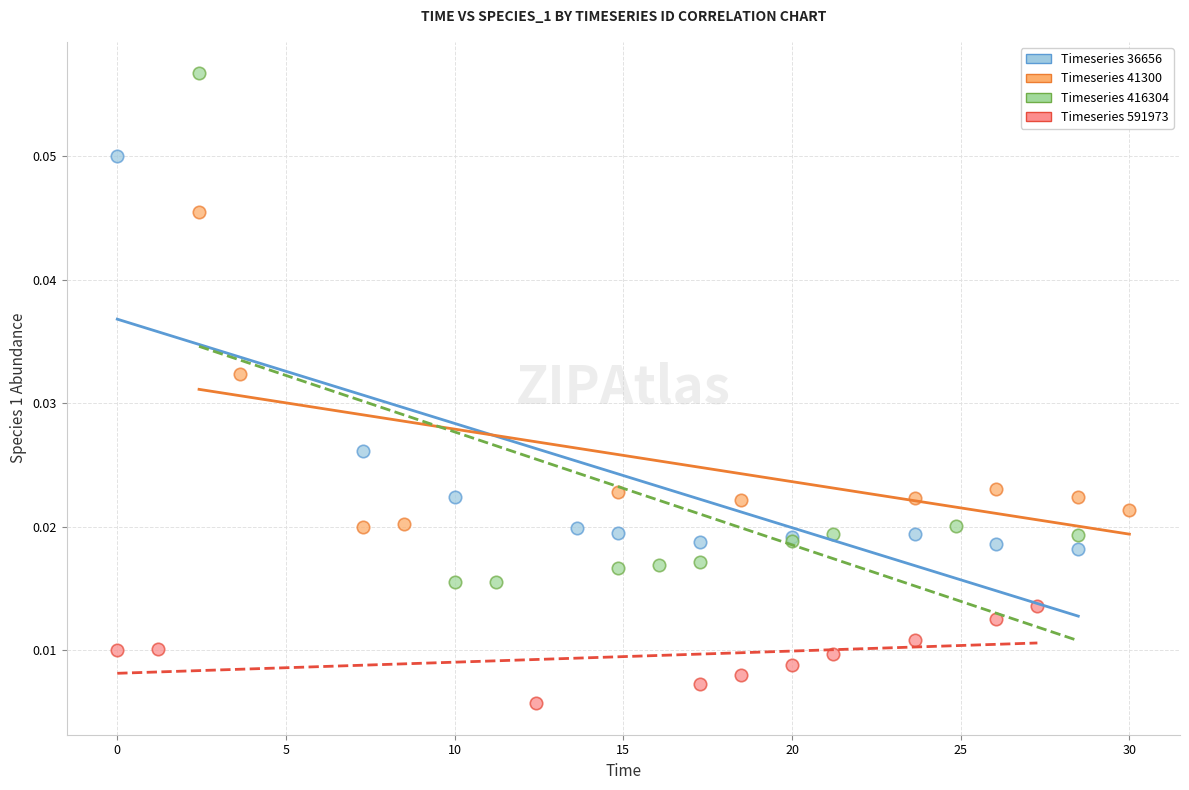

Which series reaches the minimum Y coordinate?

Timeseries 591973